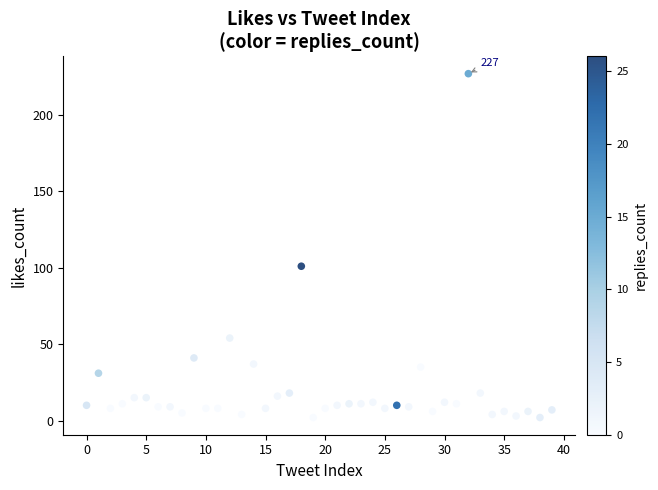

What Y value in the scatter plot is closest to 114?

101